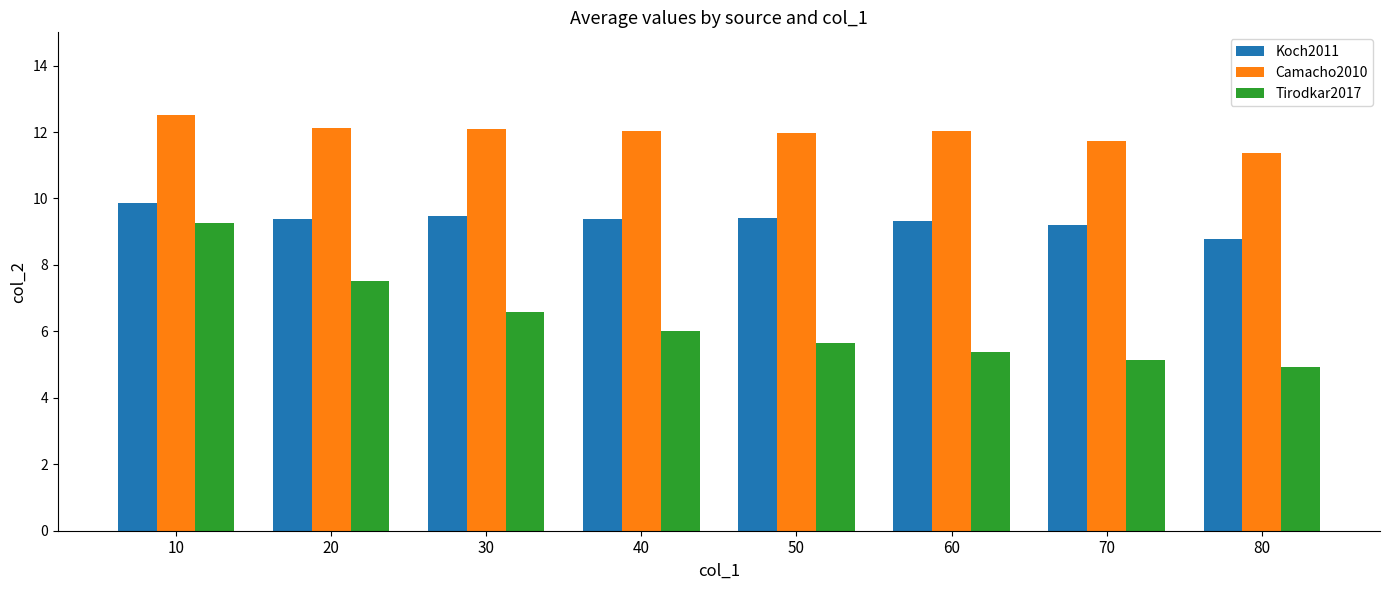

Between 30 and 80, which series saw the biggest shift?

Tirodkar2017